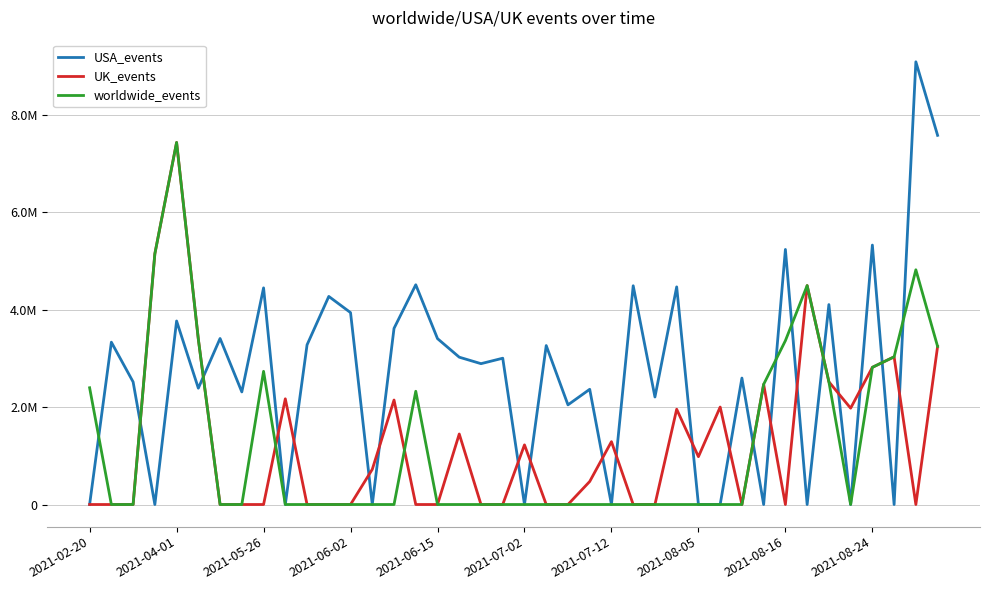

Is this an area chart (filled region under the line)?

No